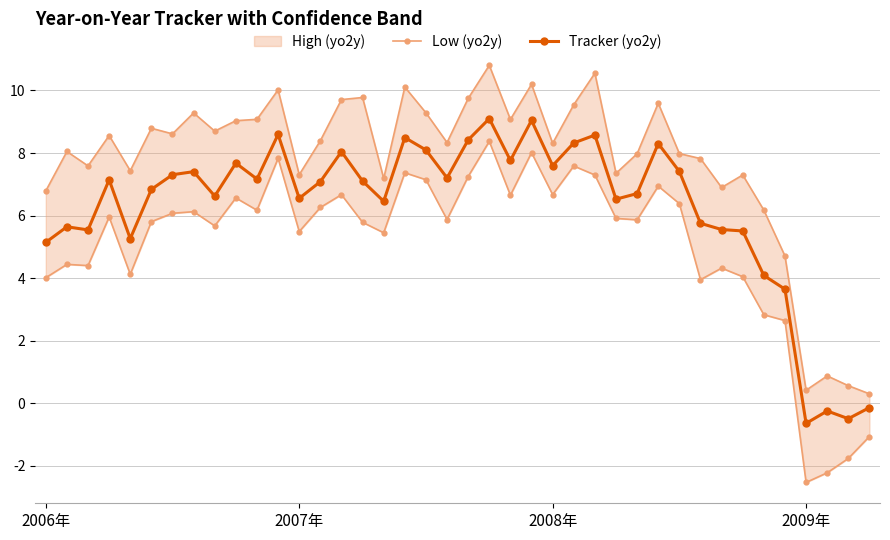

True or false: Tracker (yo2y) has a value of 6.8 at 5.

True